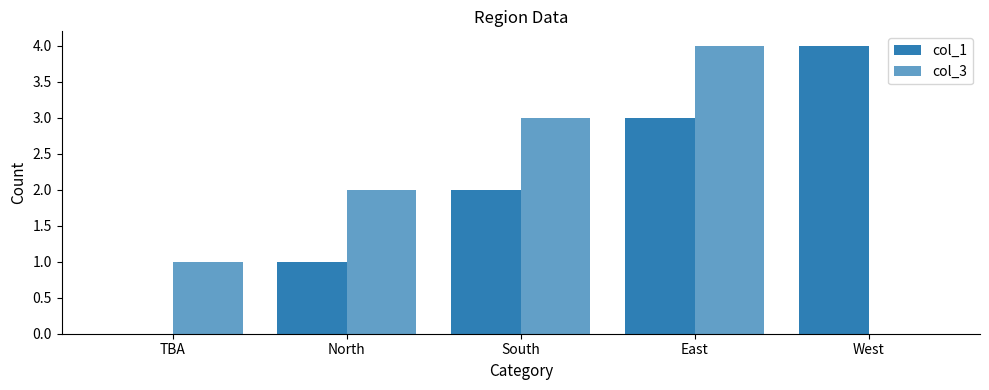

What is the difference between the highest and lowest values at South?

1